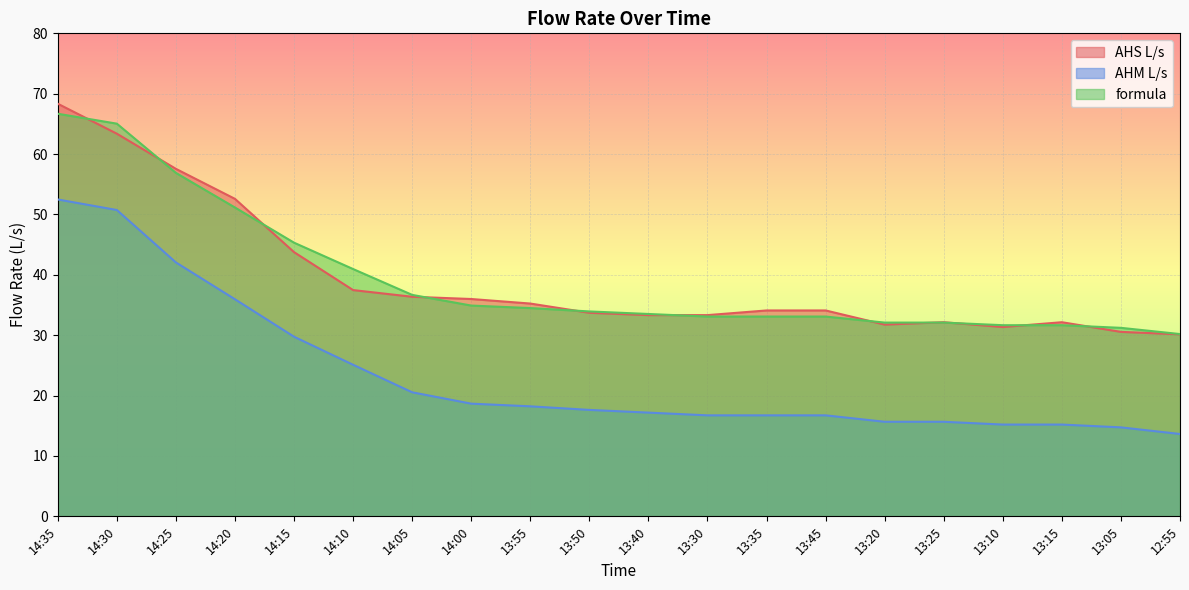

What position from the right is 14:25?

18